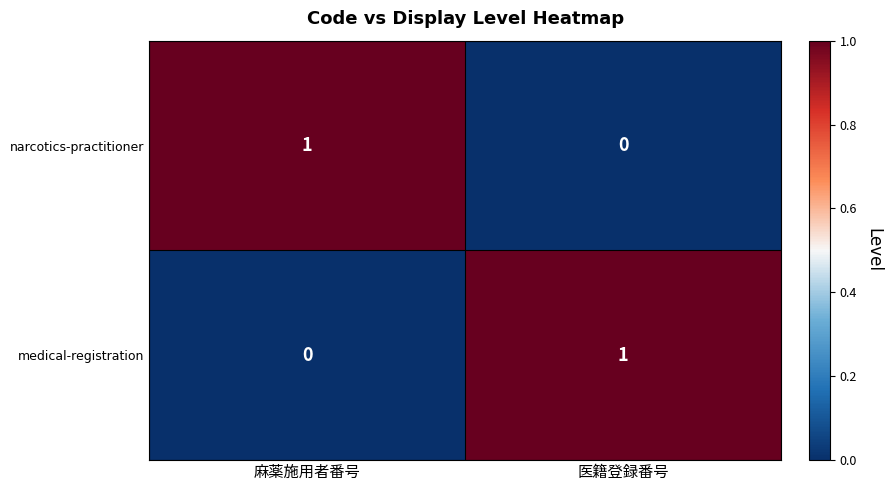

How many values in the narcotics-practitioner series are below 1?

1